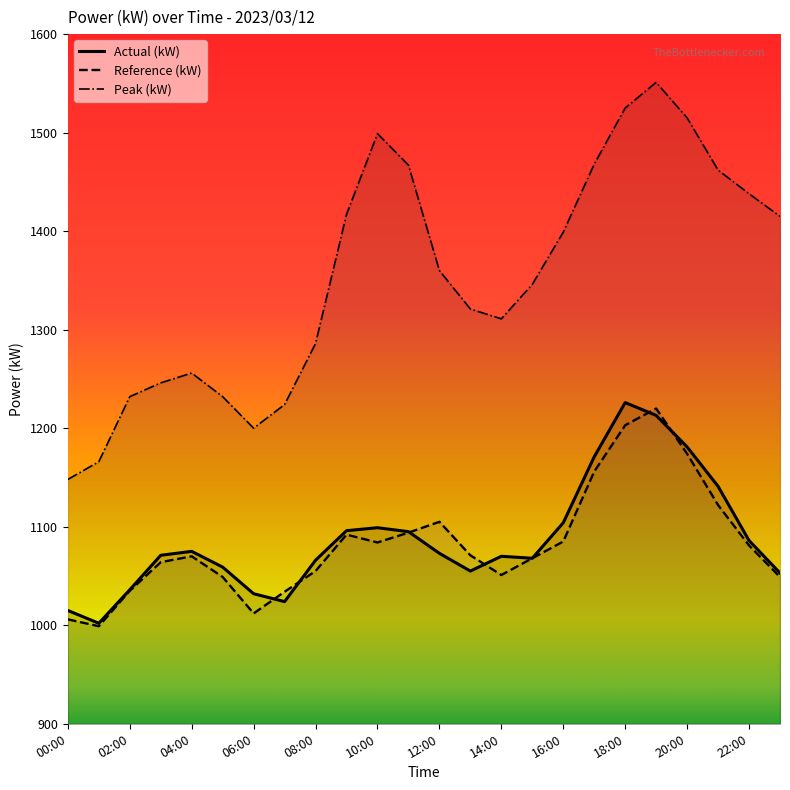

How many categories are shown in the chart?

24